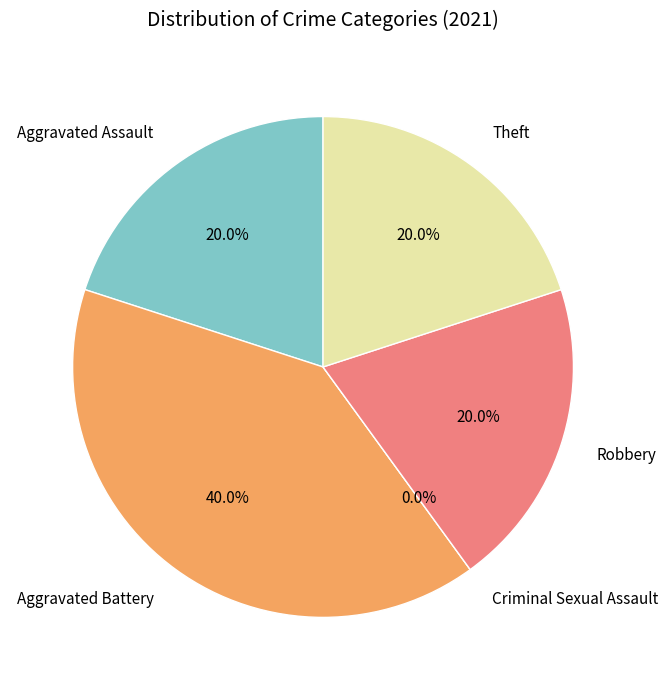

How much of the chart is everything except Theft?

80.0%